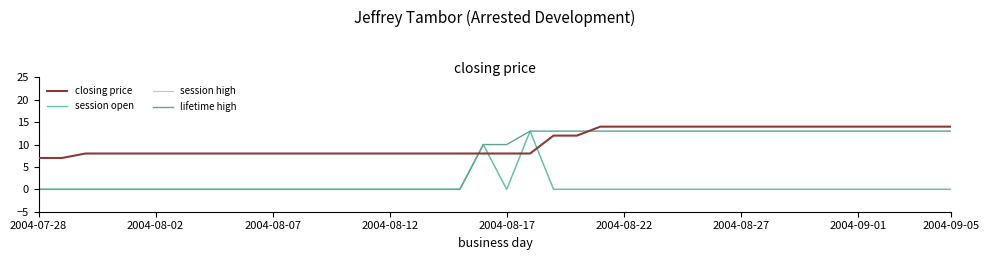

True or false: lifetime high and session open cross at least once.

False